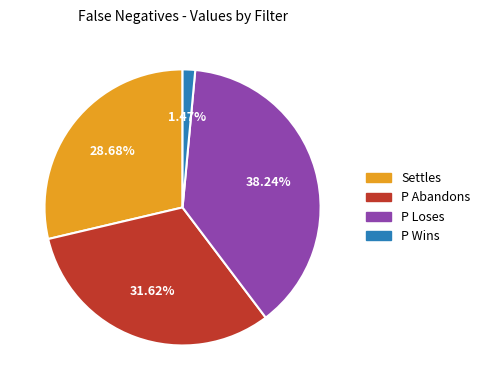

To the nearest percent, what portion does Settles represent?

29%